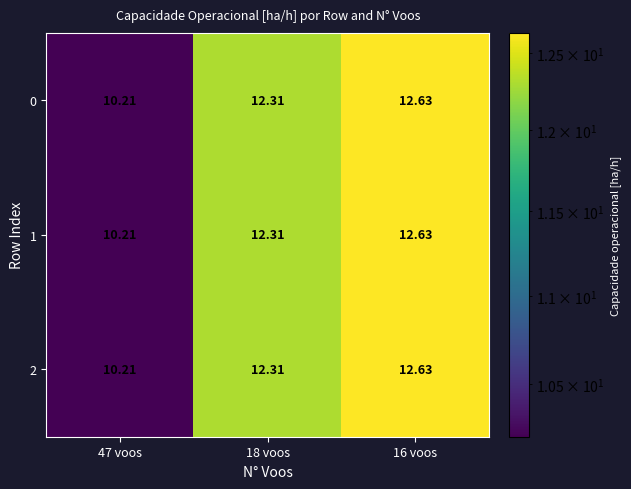

Is the value of 2 at 18 voos greater than the value of 1 at 47 voos?

Yes